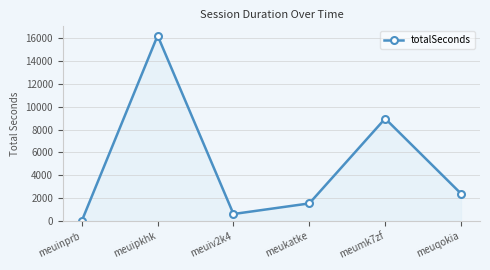

What is the value of the 3rd point from the left?

610